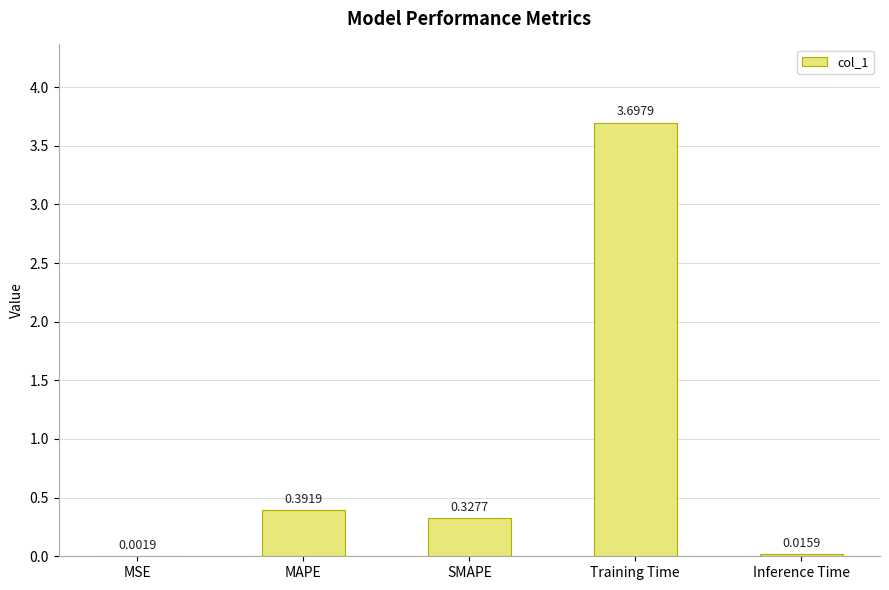

How many categories are shown in the chart?

5